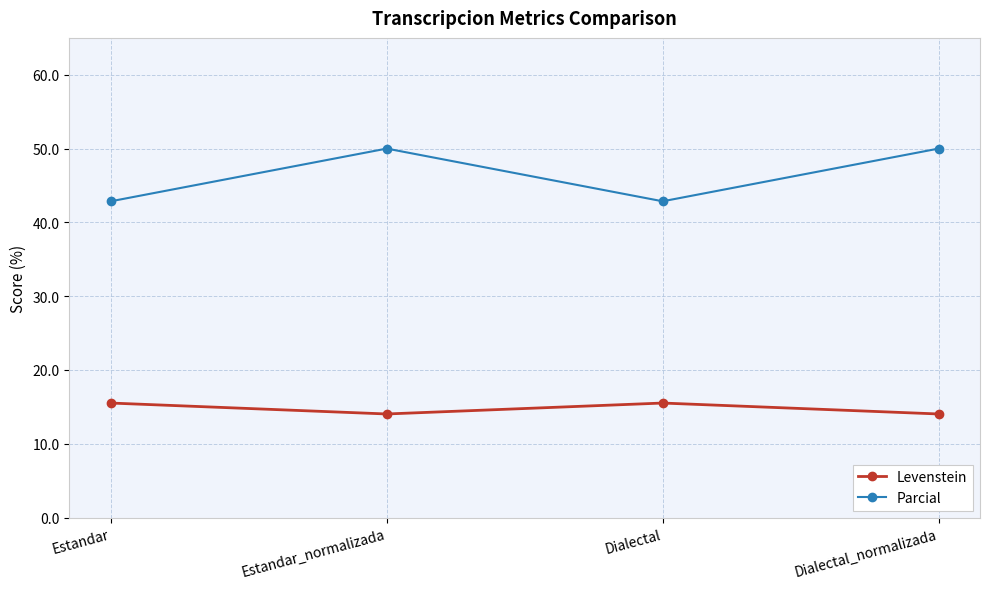

True or false: Parcial and Levenstein intersect in this chart.

False